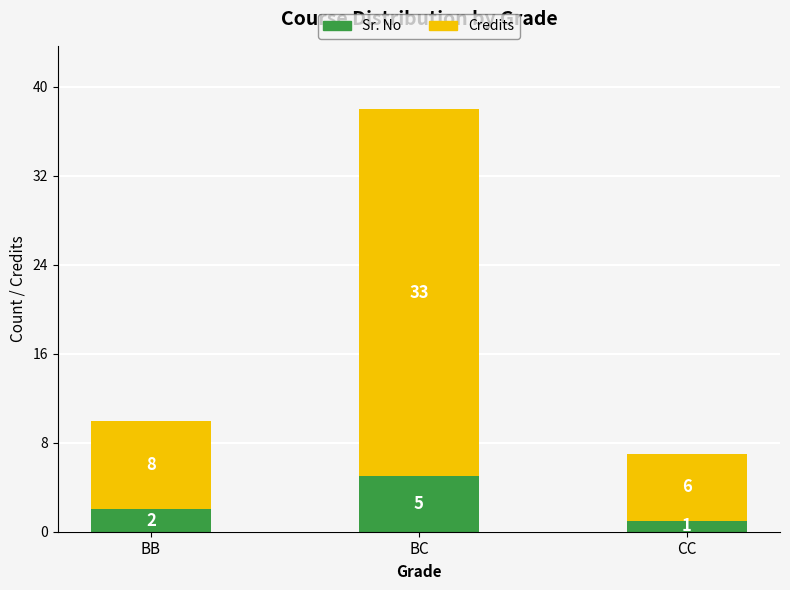

Does the chart contain stacked bars?

Yes